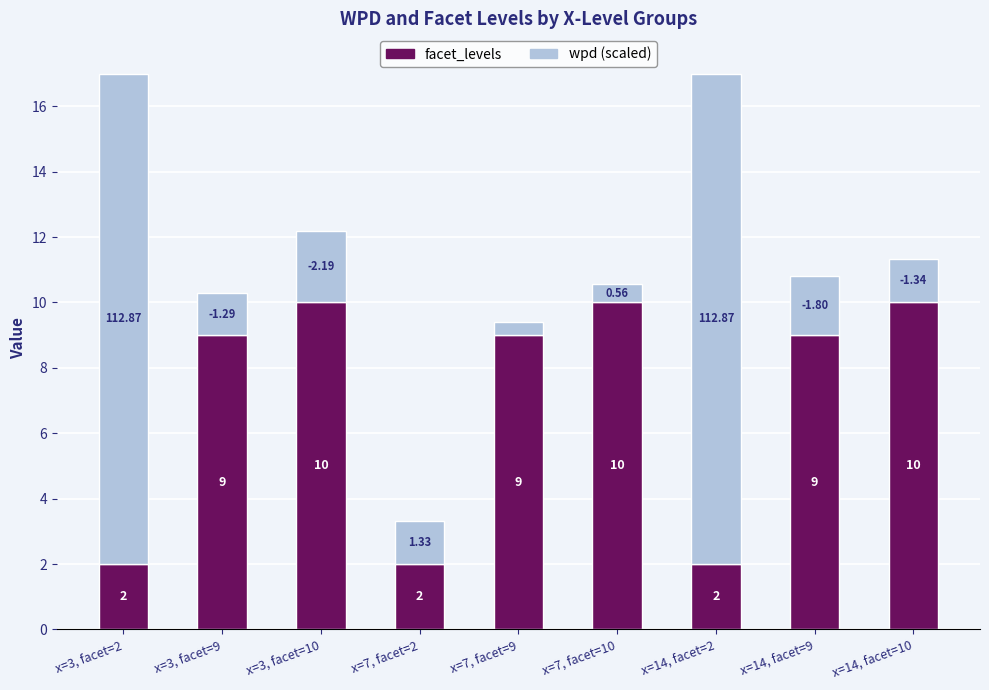

What is the total value across all series at x=3, facet=2?

17.0